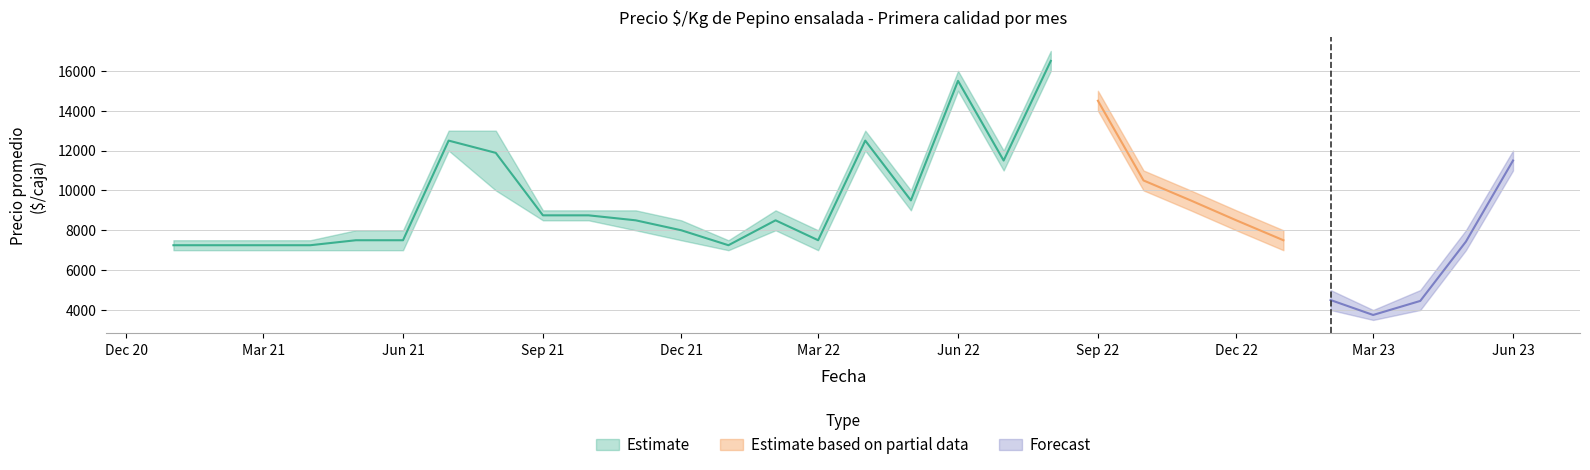

The Precio minimo series shows 4683 at 2021-05. True or false?

False